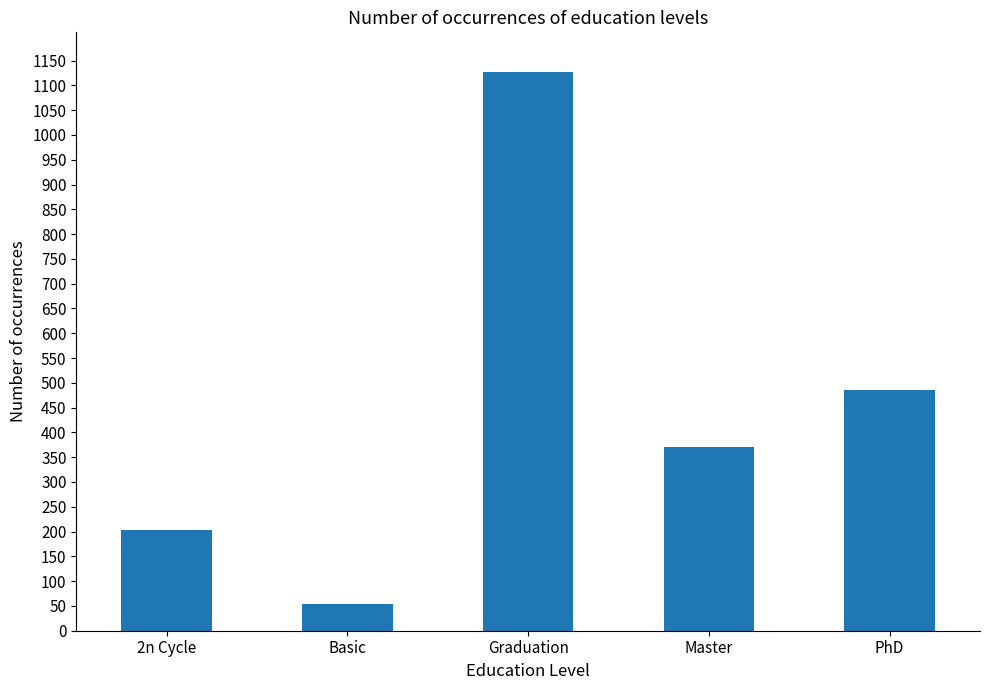

True or false: the data shows 195 at Master.

False